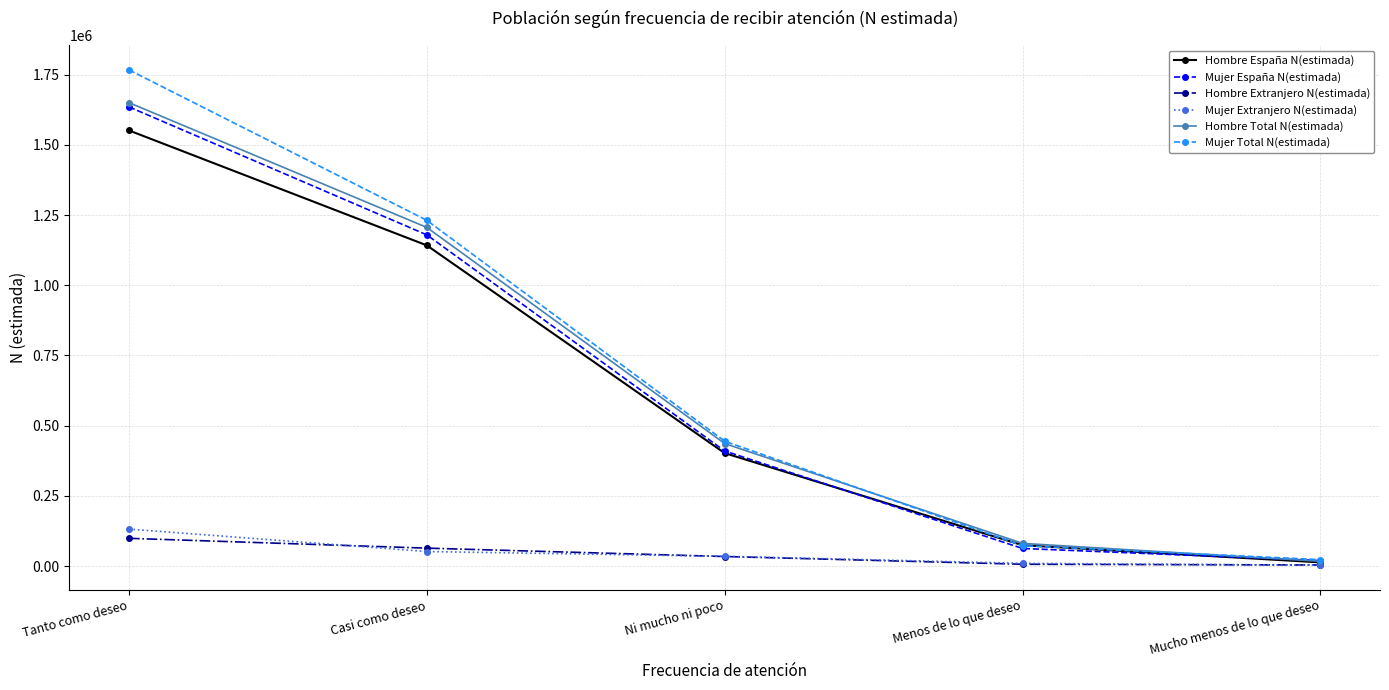

Where does the Hombre España N(estimada) series first go above 402218?

Tanto como deseo